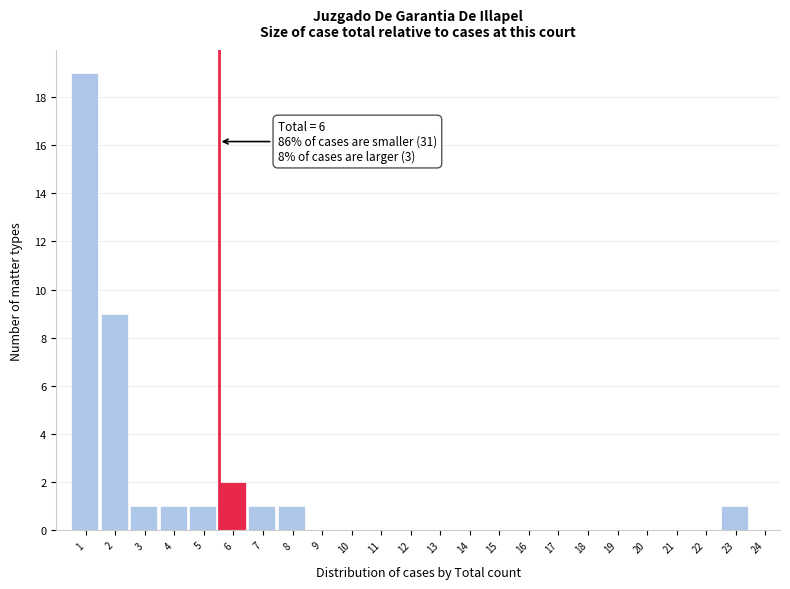

Reading left to right, transcribe all the data shown in this chart.

1=19	2=9	3=1	4=1	5=1	6=2	7=1	8=1	9=0	10=0	11=0	12=0	13=0	14=0	15=0	16=0	17=0	18=0	19=0	20=0	21=0	22=0	23=1	24=0